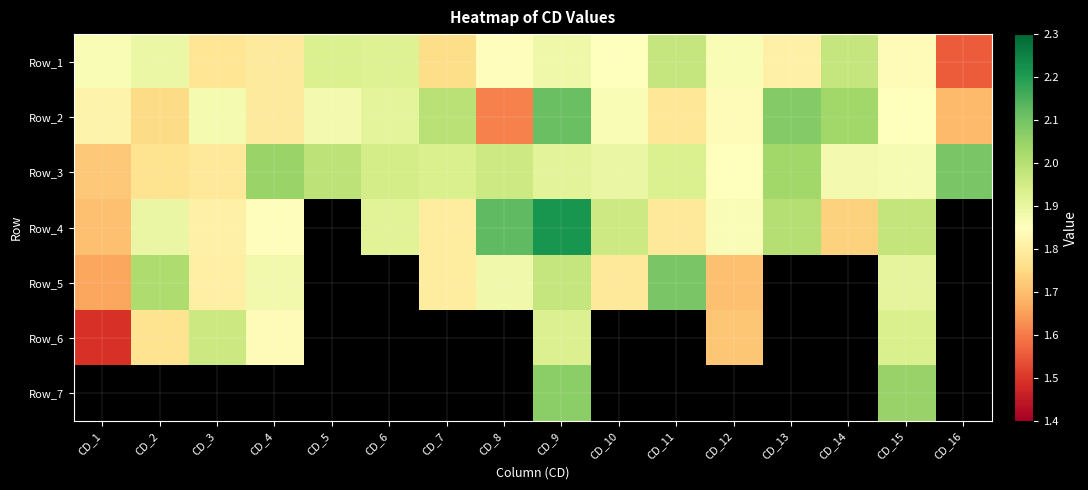

Reading left to right, transcribe all the data shown in this chart.

Row_1: CD_1=1.9	CD_2=1.9	CD_3=1.8	CD_4=1.8	CD_5=1.9	CD_6=1.9	CD_7=1.8	CD_8=1.8	CD_9=1.9	CD_10=1.9	CD_11=2.0	CD_12=1.9	CD_13=1.8	CD_14=2.0	CD_15=1.8	CD_16=1.6
Row_2: CD_1=1.8	CD_2=1.8	CD_3=1.9	CD_4=1.8	CD_5=1.9	CD_6=1.9	CD_7=2.0	CD_8=1.6	CD_9=2.1	CD_10=1.9	CD_11=1.8	CD_12=1.8	CD_13=2.1	CD_14=2.0	CD_15=1.9	CD_16=1.7
Row_3: CD_1=1.7	CD_2=1.8	CD_3=1.8	CD_4=2.0	CD_5=2.0	CD_6=1.9	CD_7=1.9	CD_8=2.0	CD_9=1.9	CD_10=1.9	CD_11=1.9	CD_12=1.9	CD_13=2.0	CD_14=1.9	CD_15=1.9	CD_16=2.1
Row_4: CD_1=1.7	CD_2=1.9	CD_3=1.8	CD_4=1.8	CD_5=0.0	CD_6=1.9	CD_7=1.8	CD_8=2.1	CD_9=2.2	CD_10=2.0	CD_11=1.8	CD_12=1.9	CD_13=2.0	CD_14=1.7	CD_15=2.0	CD_16=0.0
Row_5: CD_1=1.7	CD_2=2.0	CD_3=1.8	CD_4=1.9	CD_5=0.0	CD_6=0.0	CD_7=1.8	CD_8=1.9	CD_9=2.0	CD_10=1.8	CD_11=2.1	CD_12=1.7	CD_13=0.0	CD_14=0.0	CD_15=1.9	CD_16=0.0
Row_6: CD_1=1.5	CD_2=1.8	CD_3=2.0	CD_4=1.8	CD_5=0.0	CD_6=0.0	CD_7=0.0	CD_8=0.0	CD_9=1.9	CD_10=0.0	CD_11=0.0	CD_12=1.7	CD_13=0.0	CD_14=0.0	CD_15=1.9	CD_16=0.0
Row_7: CD_1=0.0	CD_2=0.0	CD_3=0.0	CD_4=0.0	CD_5=0.0	CD_6=0.0	CD_7=0.0	CD_8=0.0	CD_9=2.1	CD_10=0.0	CD_11=0.0	CD_12=0.0	CD_13=0.0	CD_14=0.0	CD_15=2.0	CD_16=0.0